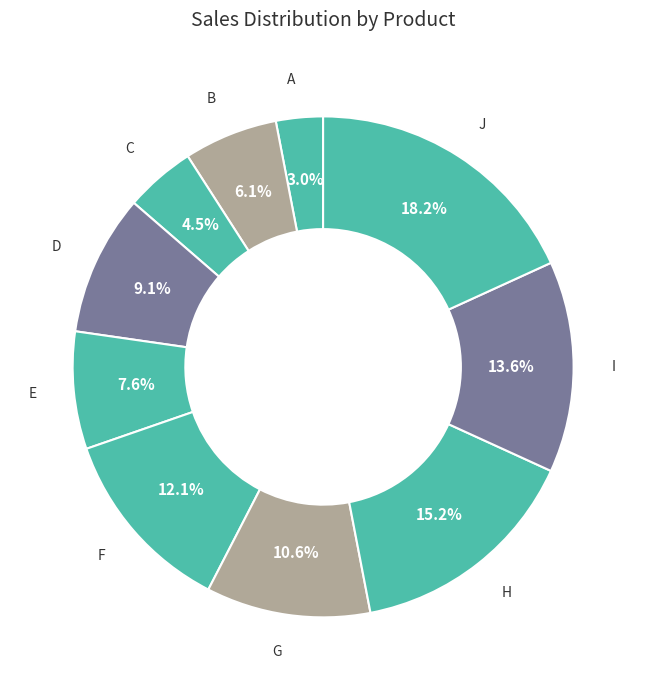

Which category has the smallest portion of the pie?

A